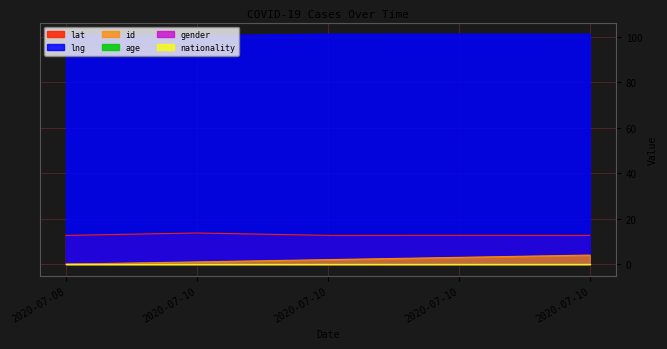

What is the average value of the id series?

2.0